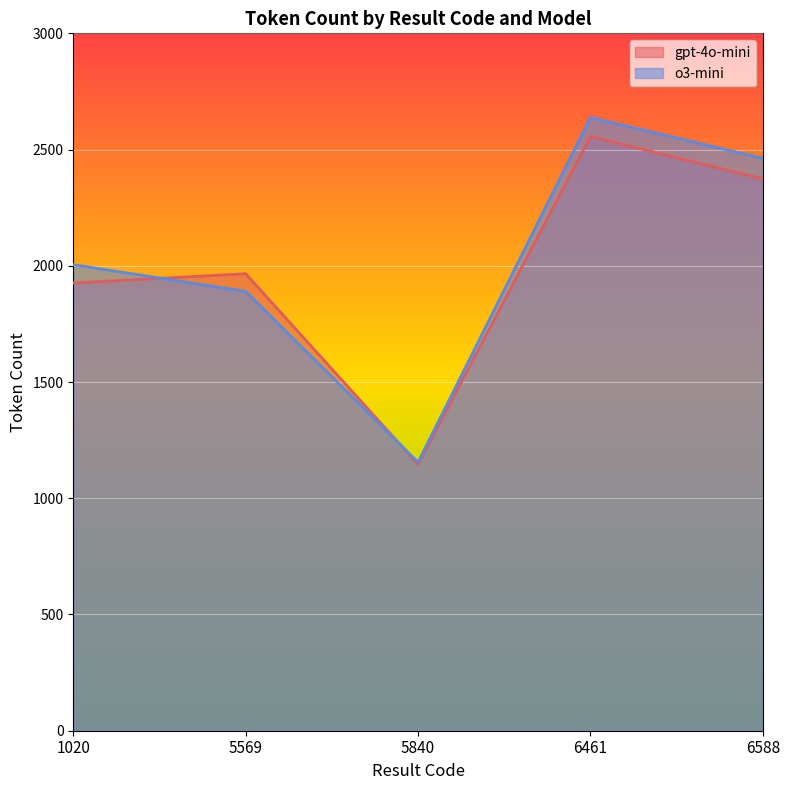

What is the total value across all series at 5569?

3856